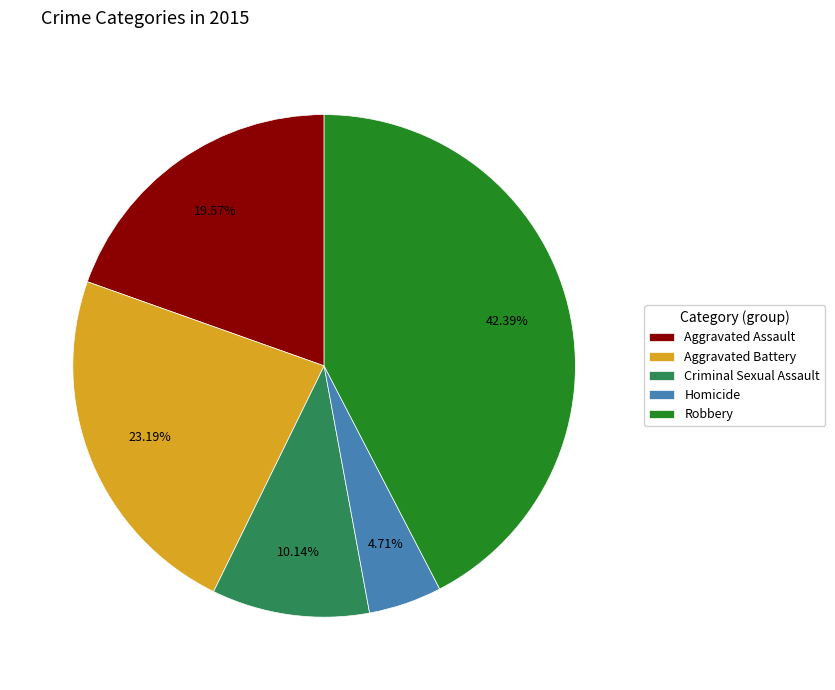

Which category has the biggest portion of the pie?

Robbery